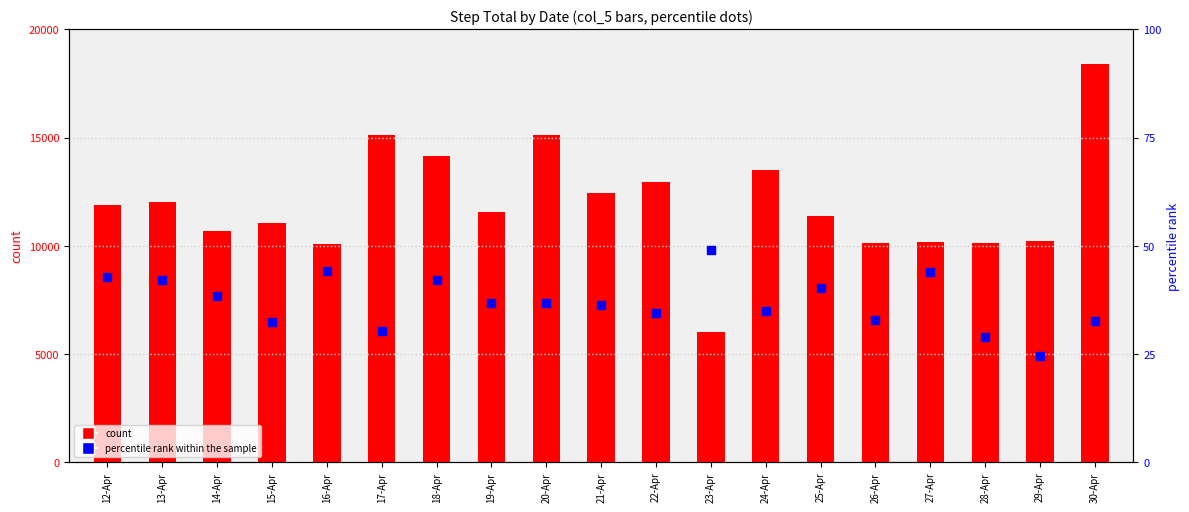

At which category is the sum across all series the highest?

30-Apr